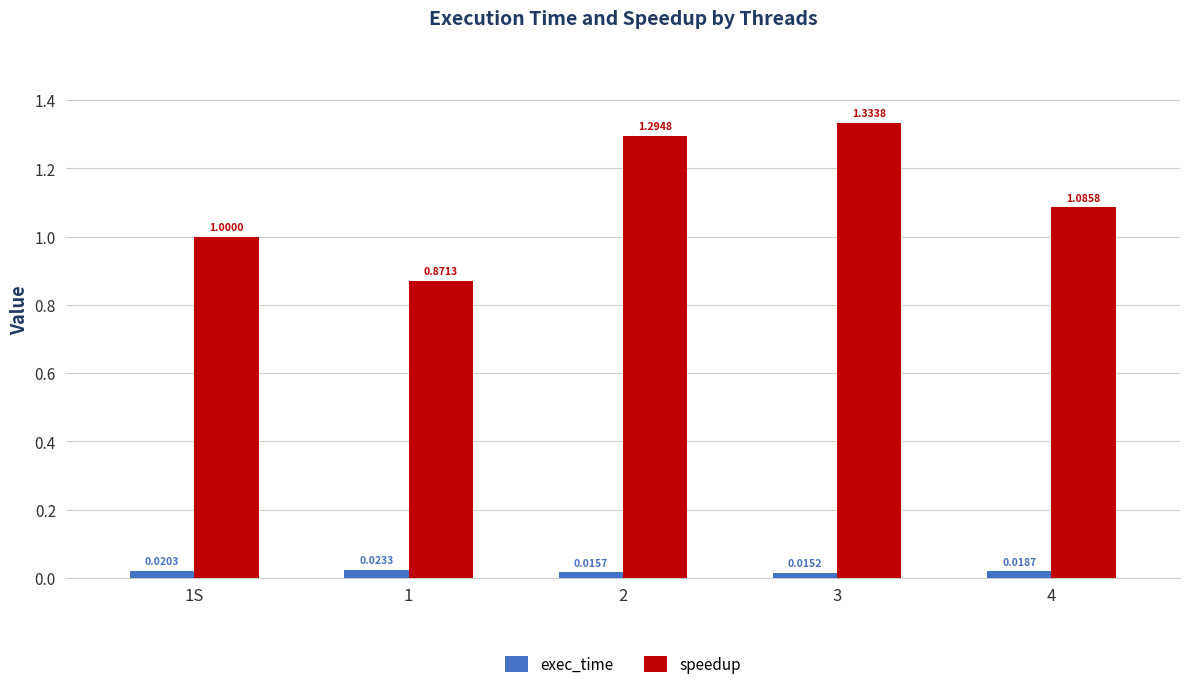

What is the sum of all speedup values?

5.6